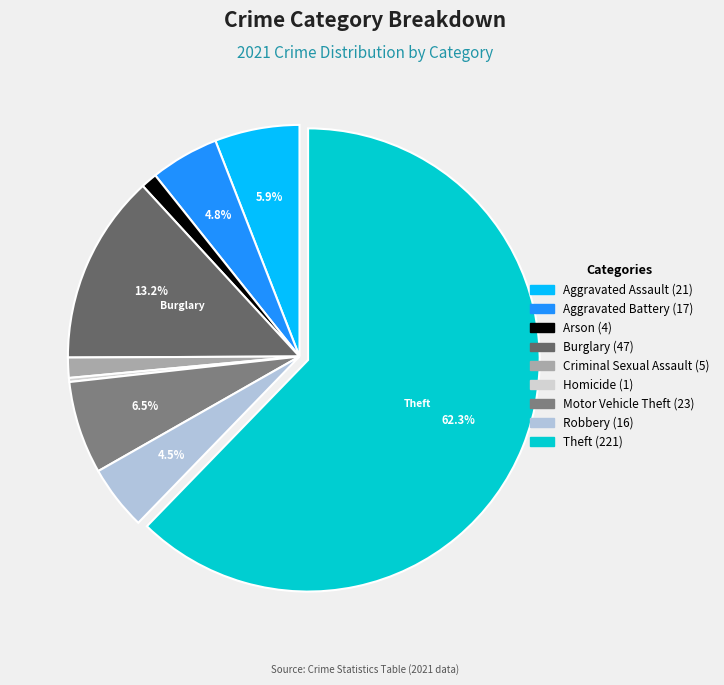

What is the largest slice in the pie chart?

Theft